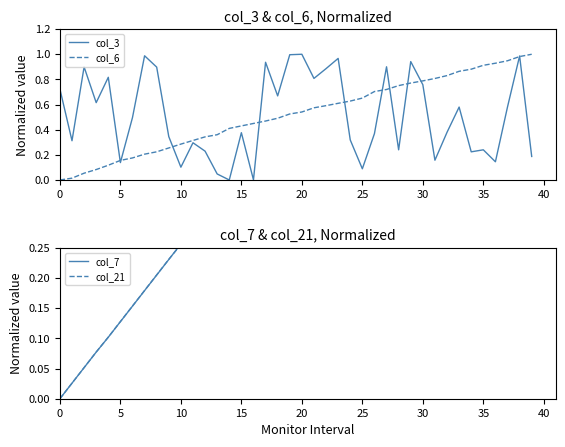

What value does the col_7 series have at 29?

0.7